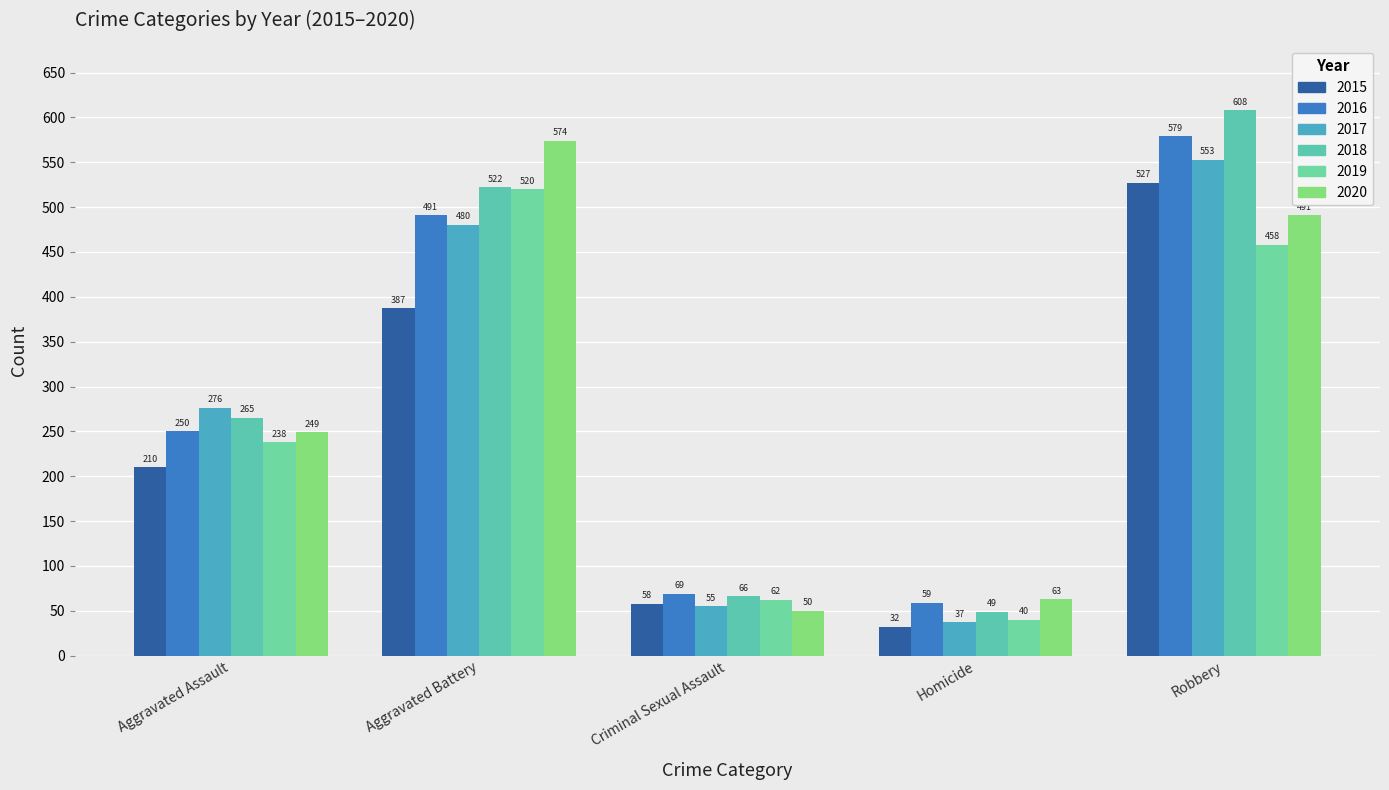

Which series changed the most between Homicide and Robbery?

2018